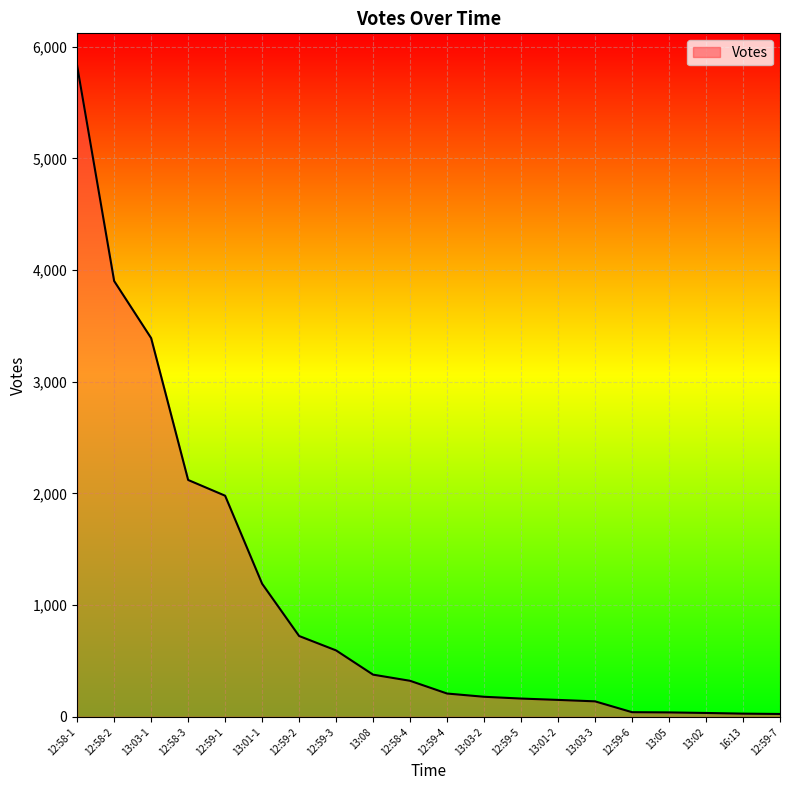

What is the ratio of the value at 12:59-2 to the value at 13:01-2?

4.8